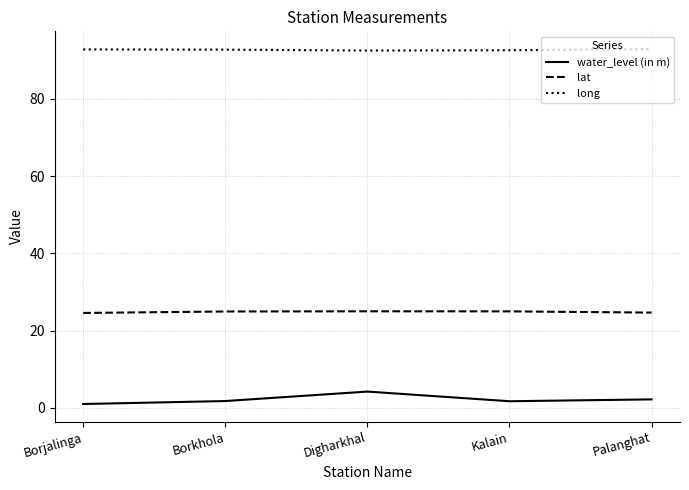

True or false: water_level (in m) has more than 2 interior local peaks.

False